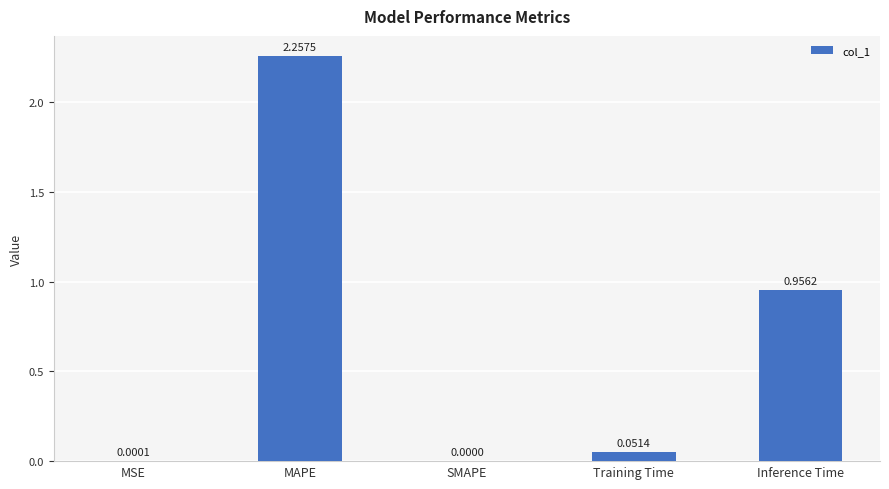

Which category has the highest value across all series?

MAPE